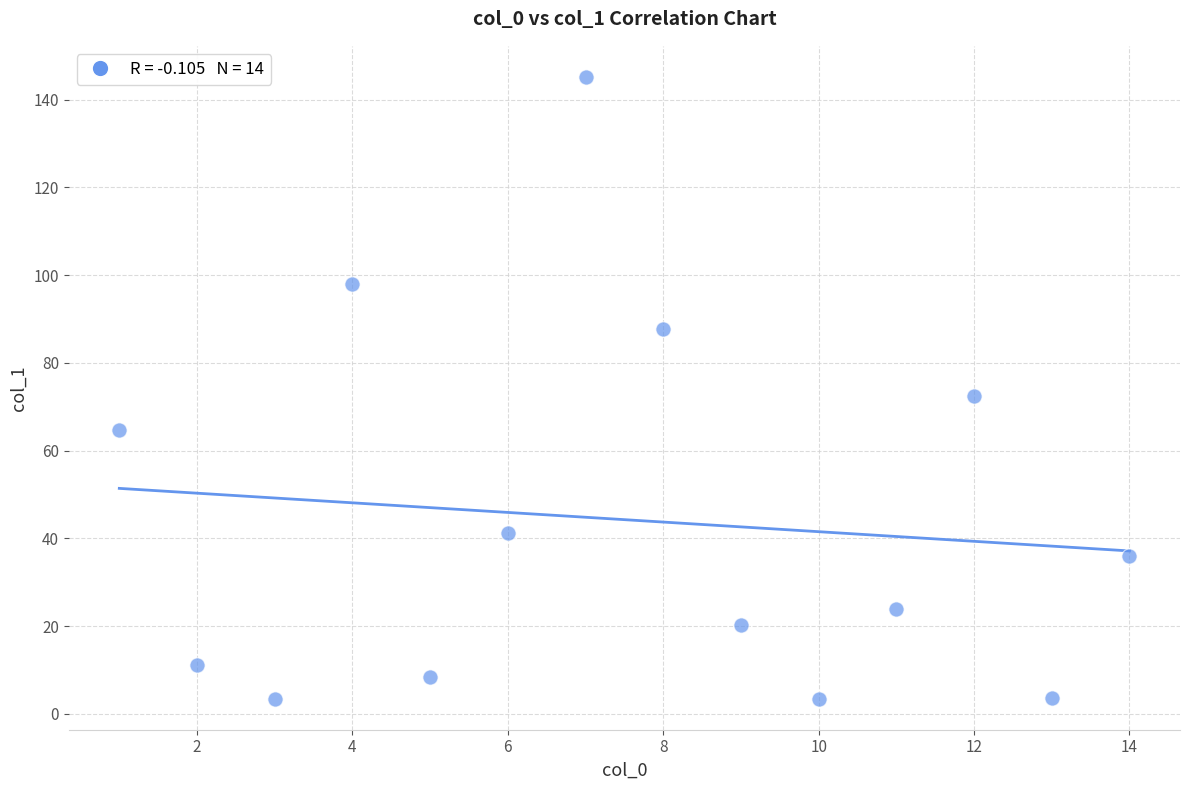

What is the range of X values (max minus min)?

13.0